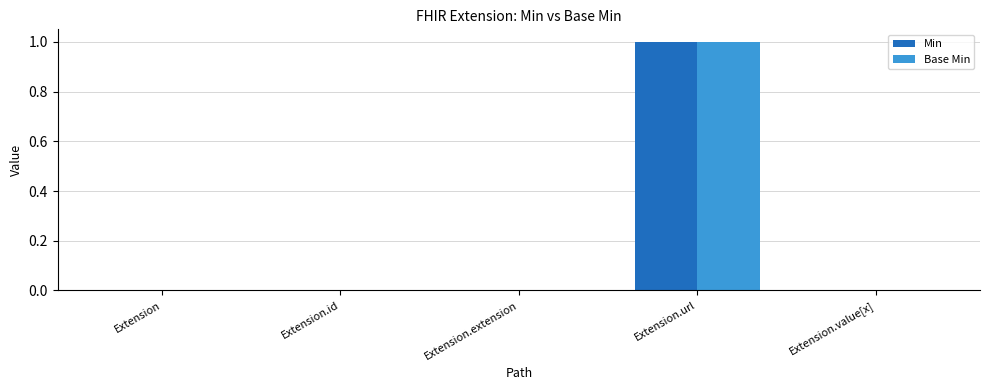

The value of Base Min at Extension is 0. True or false?

True